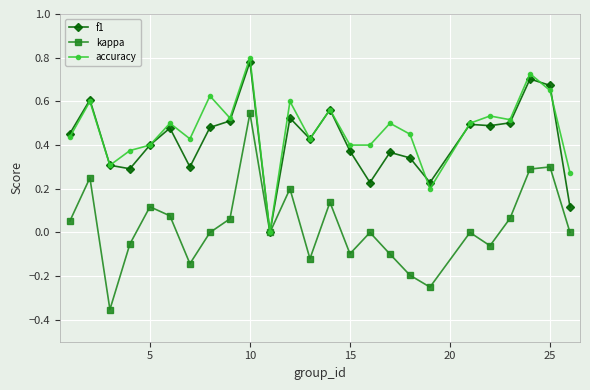

Which series has the largest range (max minus min)?

kappa